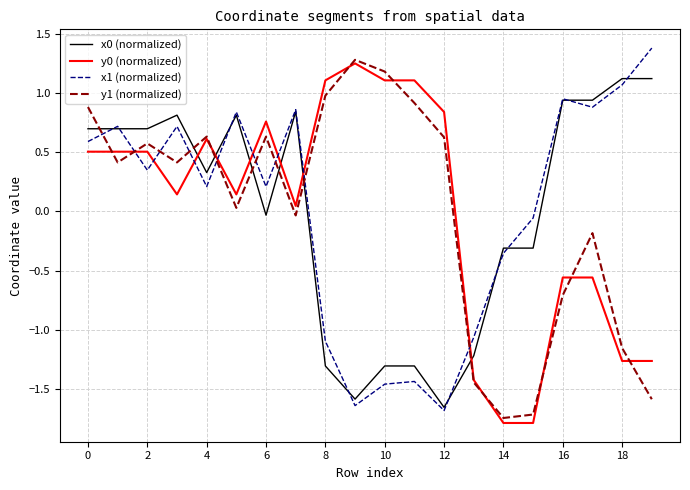

What is the minimum value shown in the chart?

-1.8